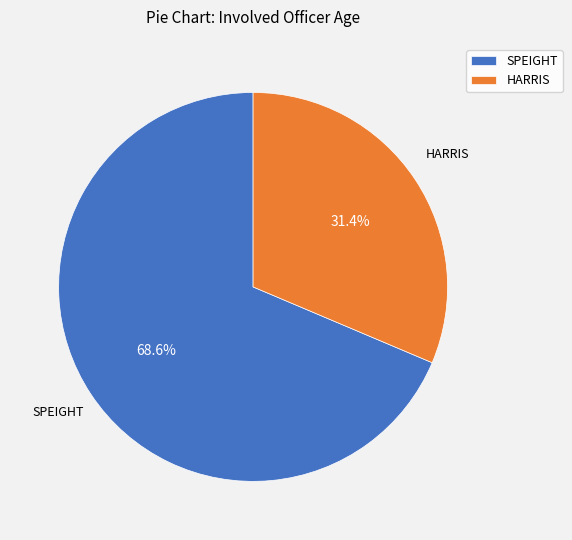

What is the largest slice in the pie chart?

SPEIGHT